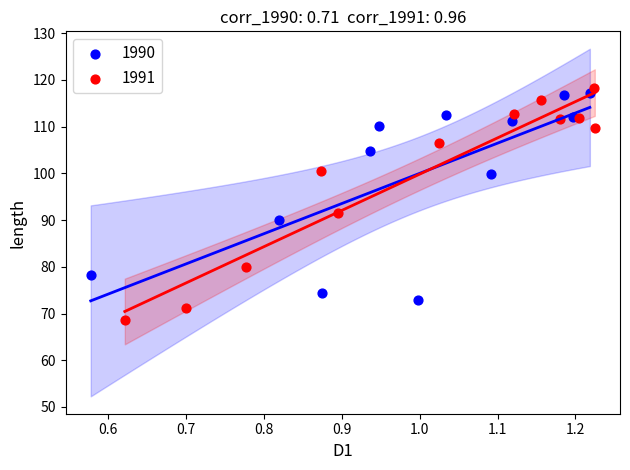

What are all the series names shown in the legend?

1990, 1991